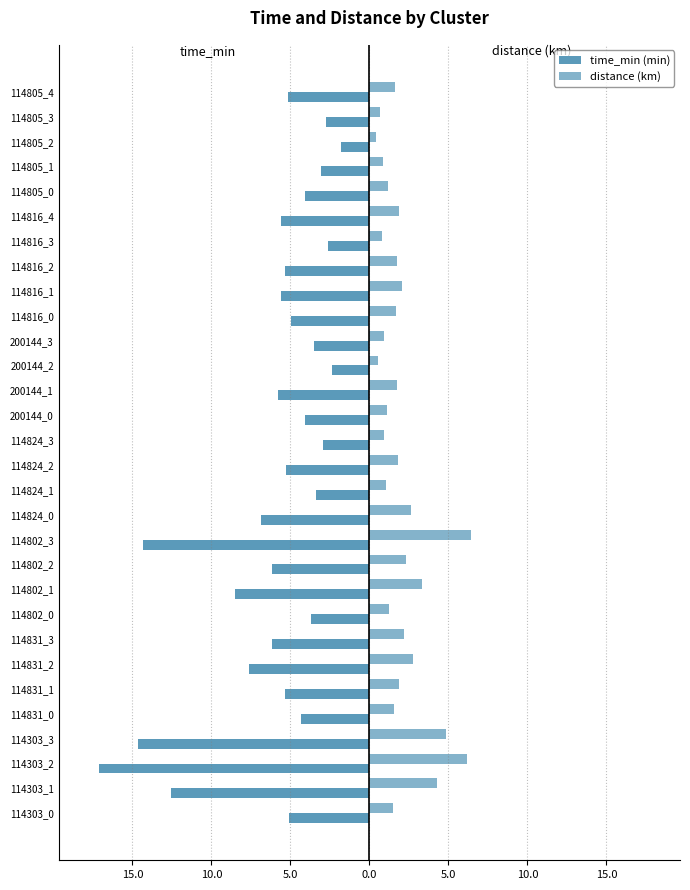

What is the highest value of the distance (km) series?

6.5